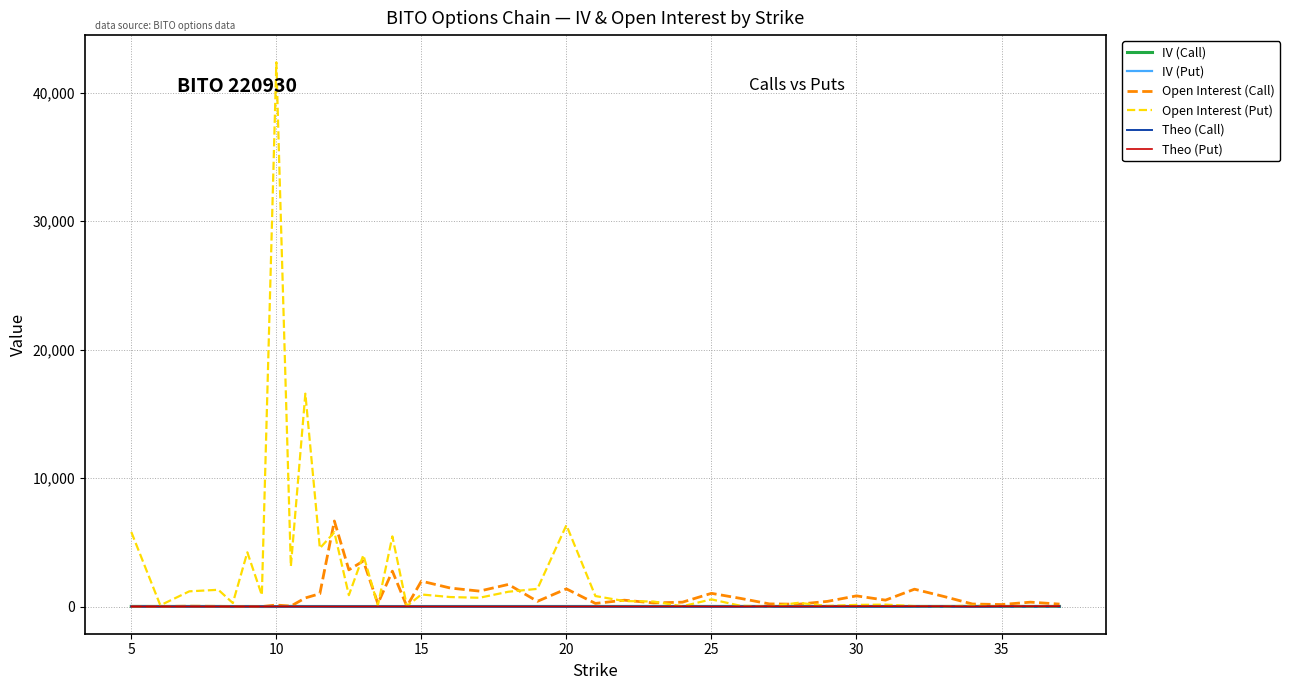

What is the highest value of the Open Interest (Call) series?

6654.0